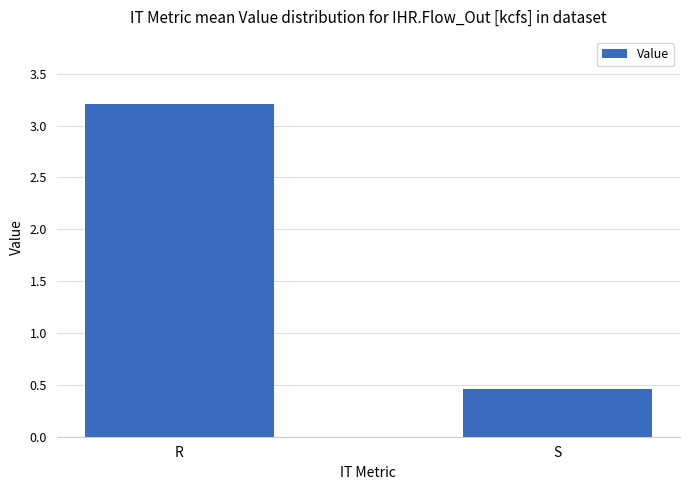

What is the difference between the values at S and R?

2.8